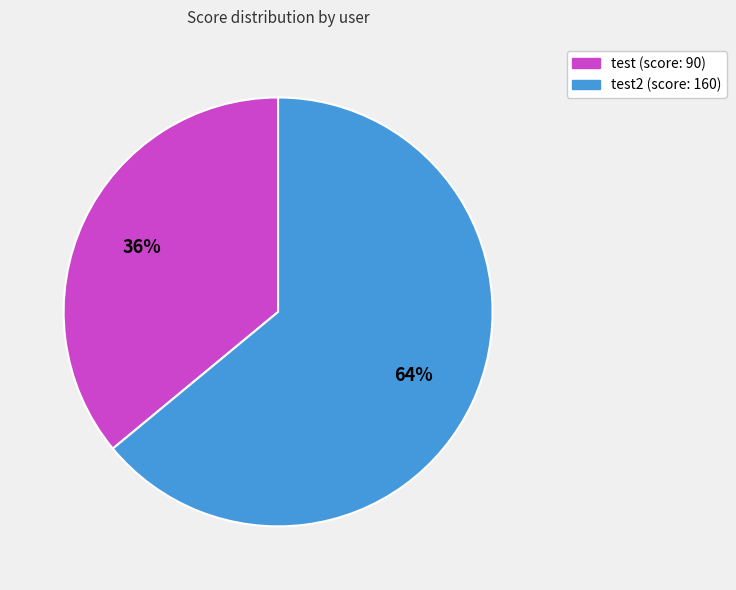

To the nearest percent, what is the average slice percentage?

50%